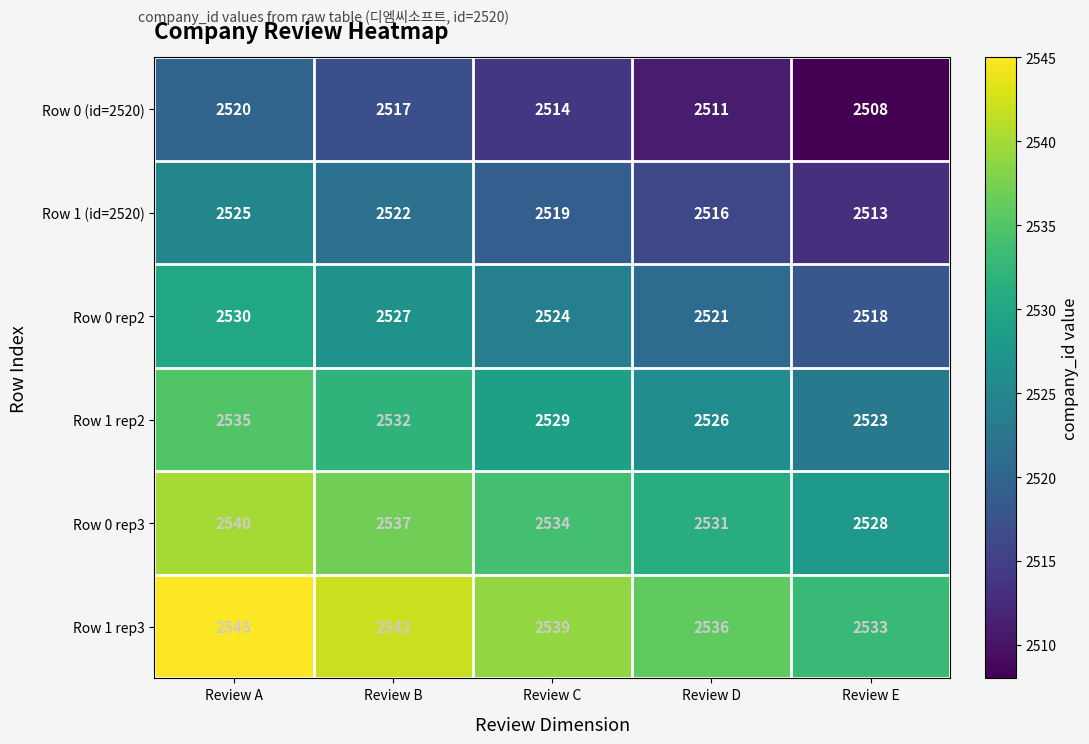

The Row 0 rep3 series shows 2531 at Review D. True or false?

True